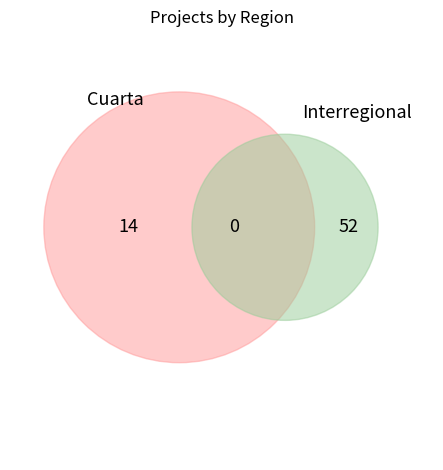

Which slice is the largest?

Interregional